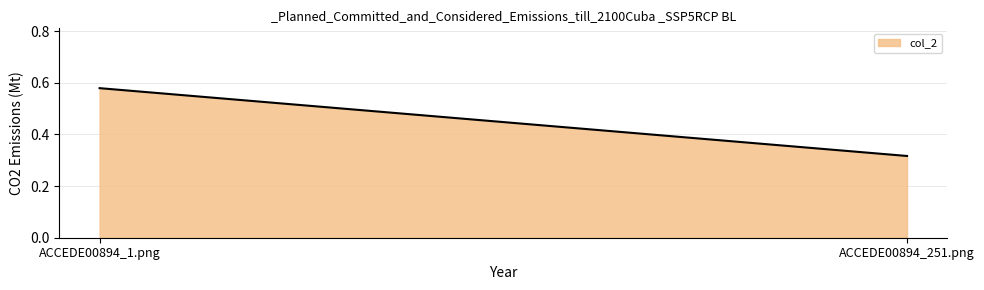

Does the chart have visible grid lines?

Yes